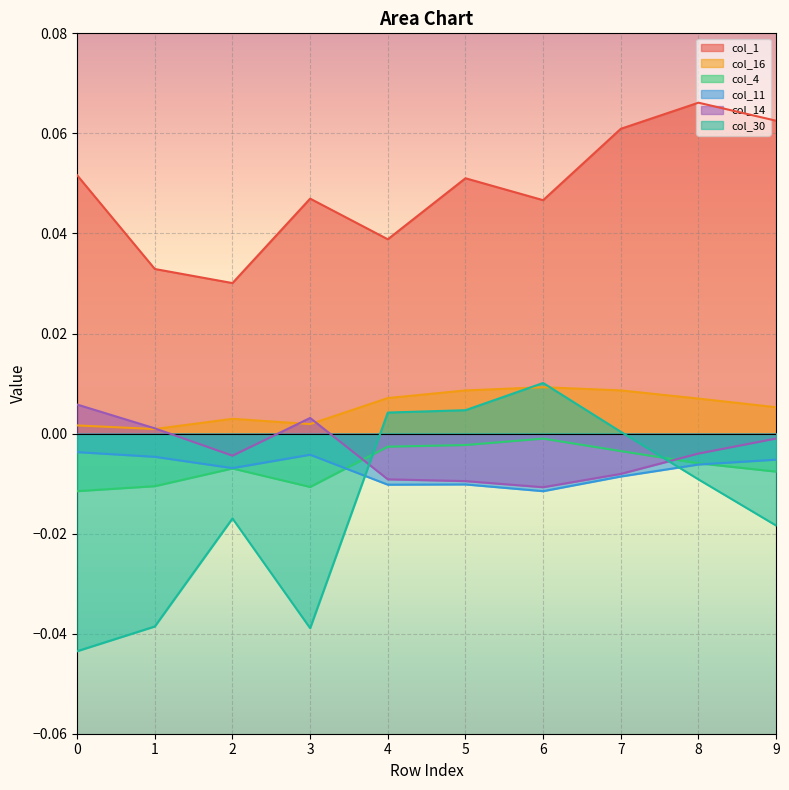

Read the col_1 value at 9.

0.1